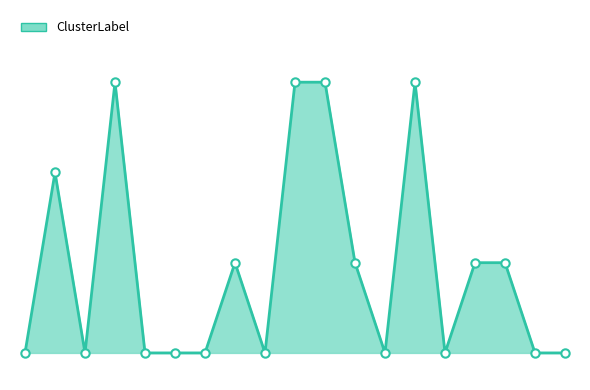

Is this an area chart (filled region under the line)?

Yes